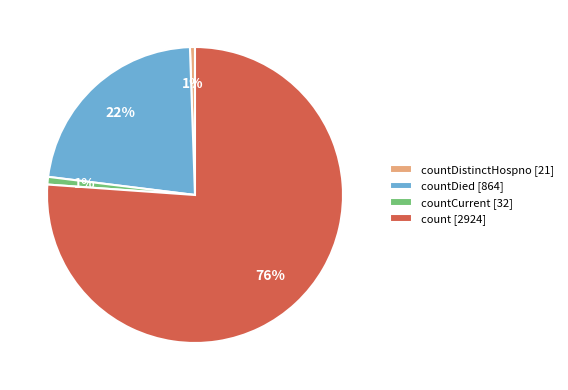

Do countCurrent [32] and count [2924] together represent more than half of the pie?

Yes